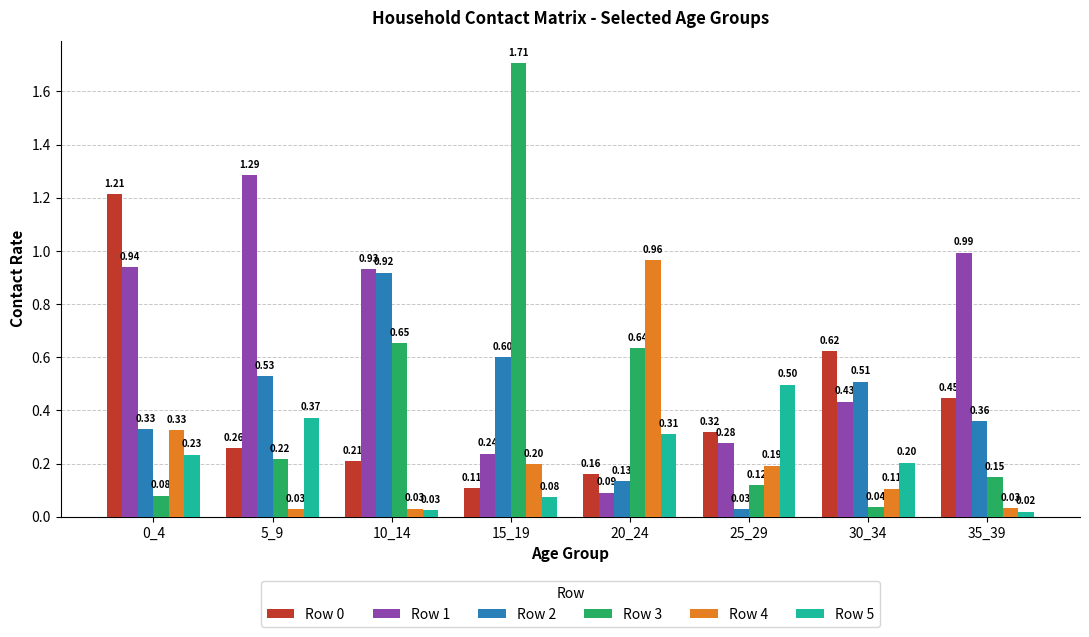

How many bars are there in total?

48